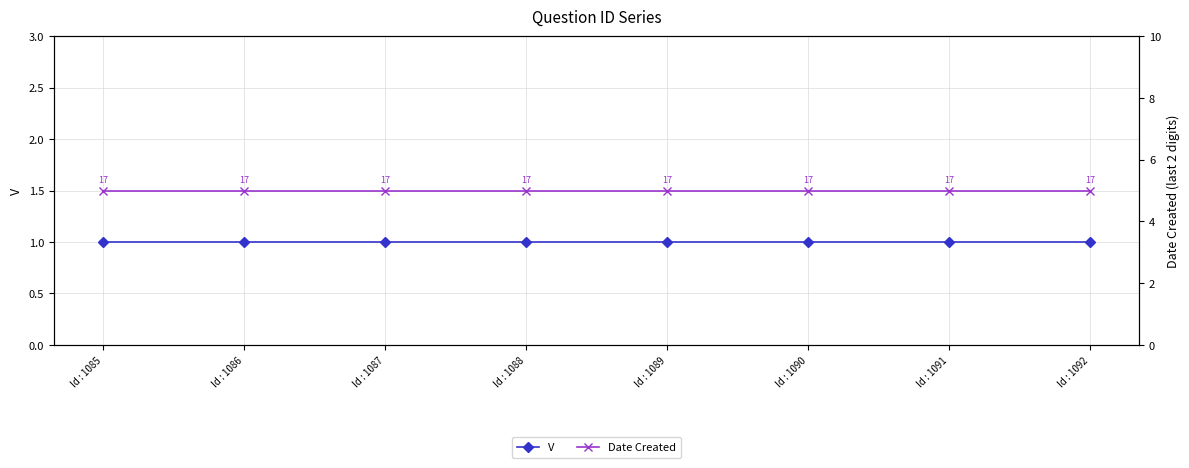

What is the total value across all series at Id : 1089?

6